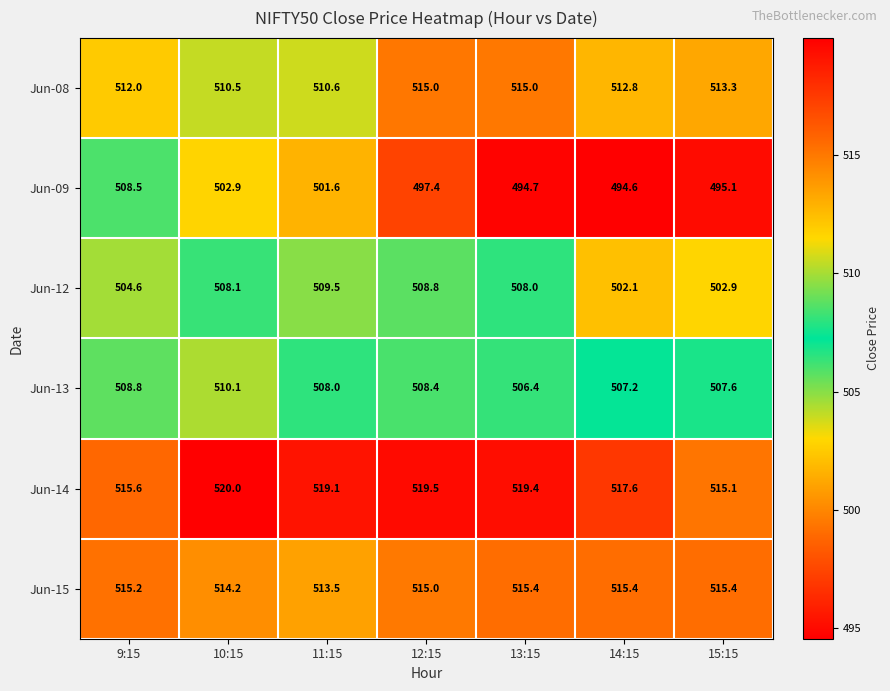

What is the smallest value displayed?

494.6